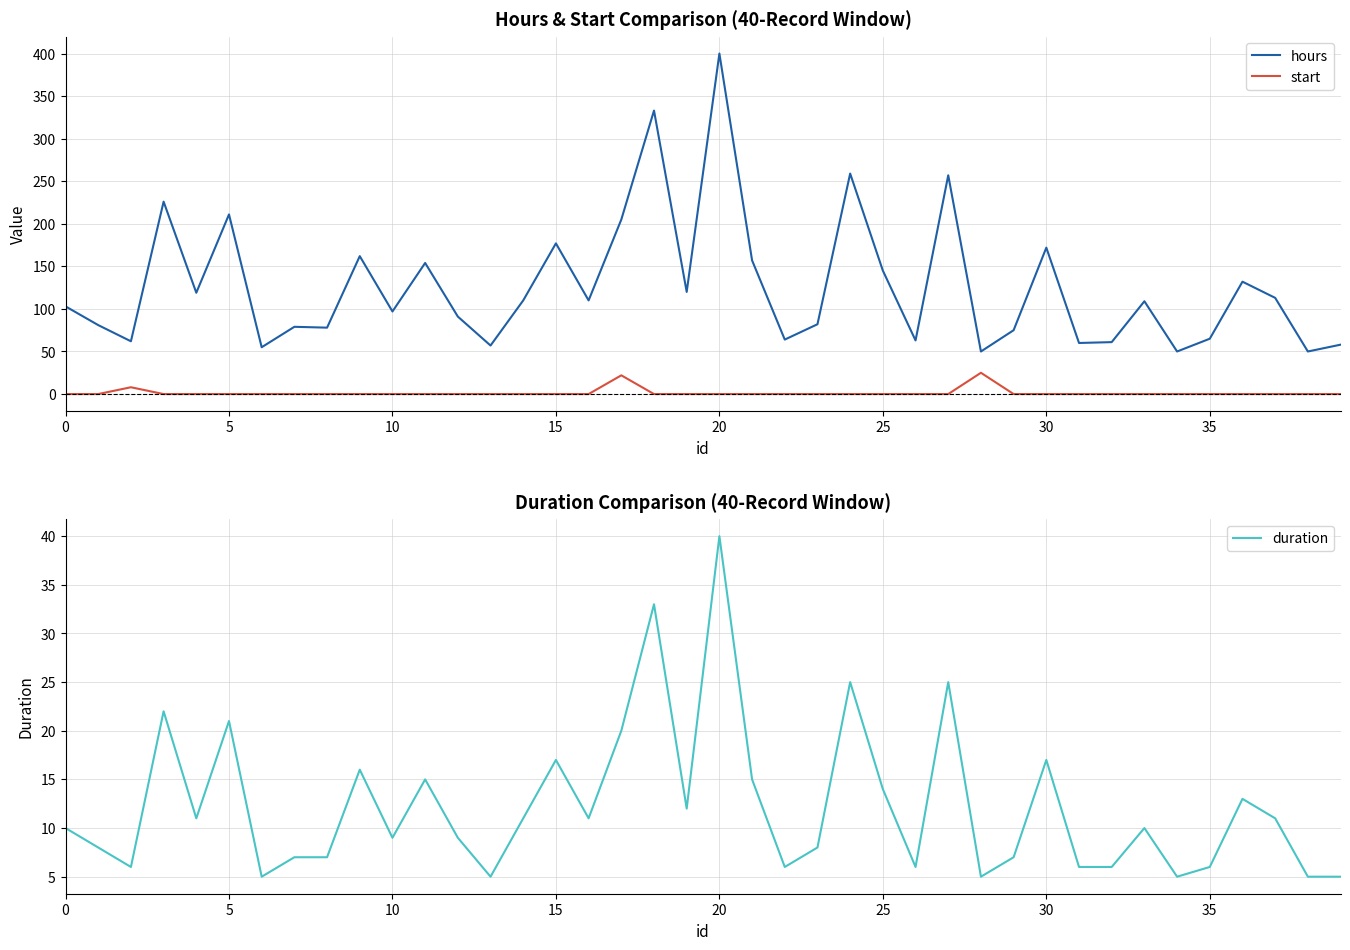

True or false: hours and start cross at least once.

False